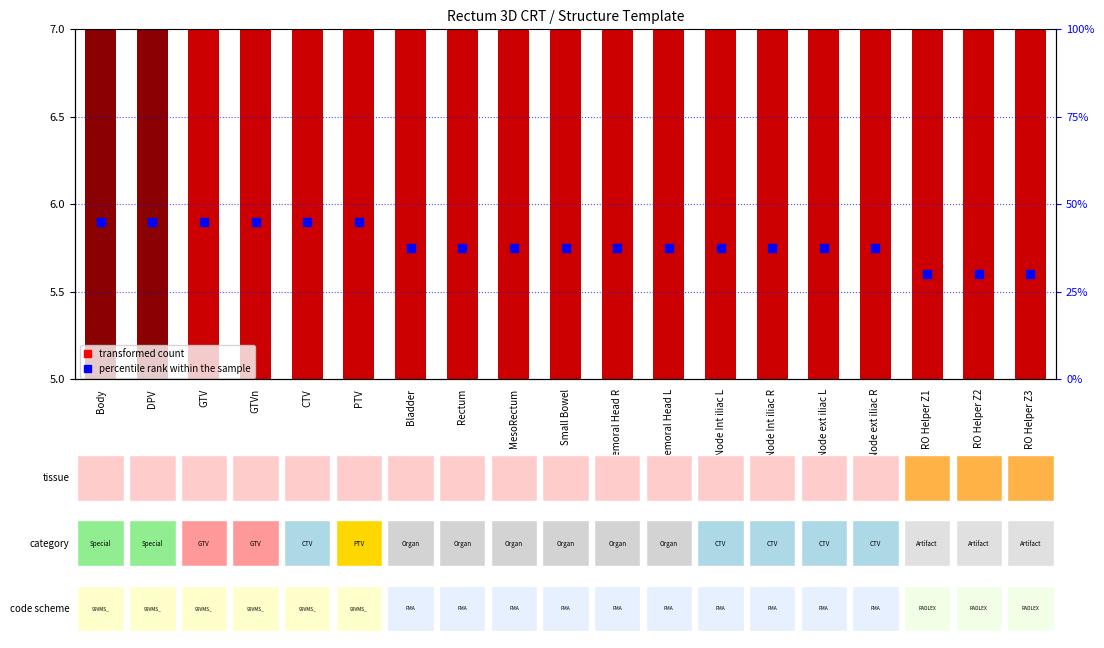

Which series contains the highest Y value?

transformed count